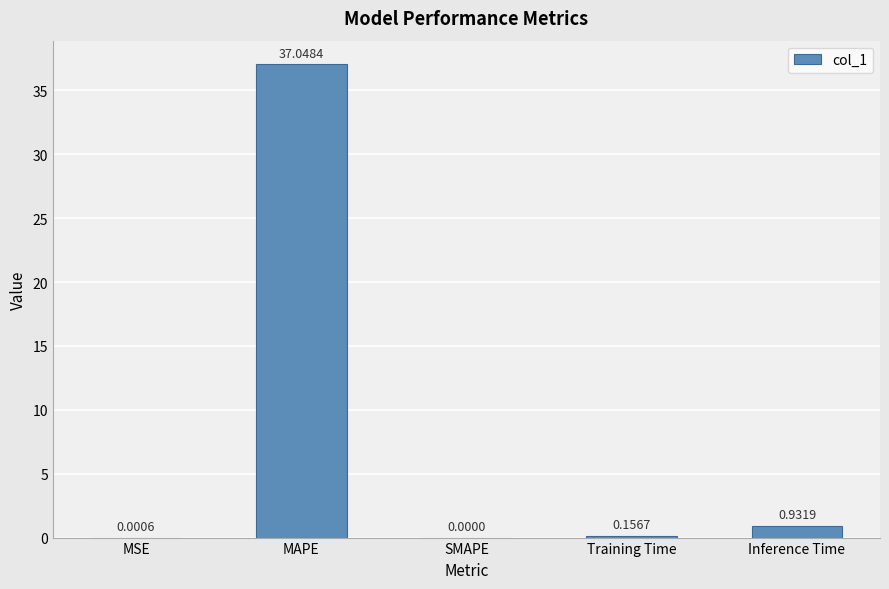

What is the sum of the values at MSE and MAPE?

37.0